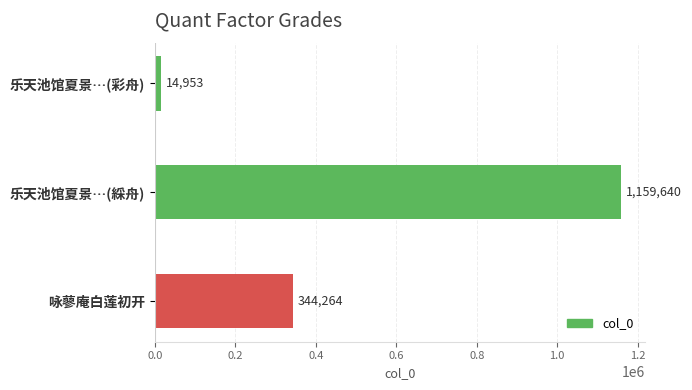

True or false: the data shows 267831 at 乐天池馆夏景…(綵舟).

False